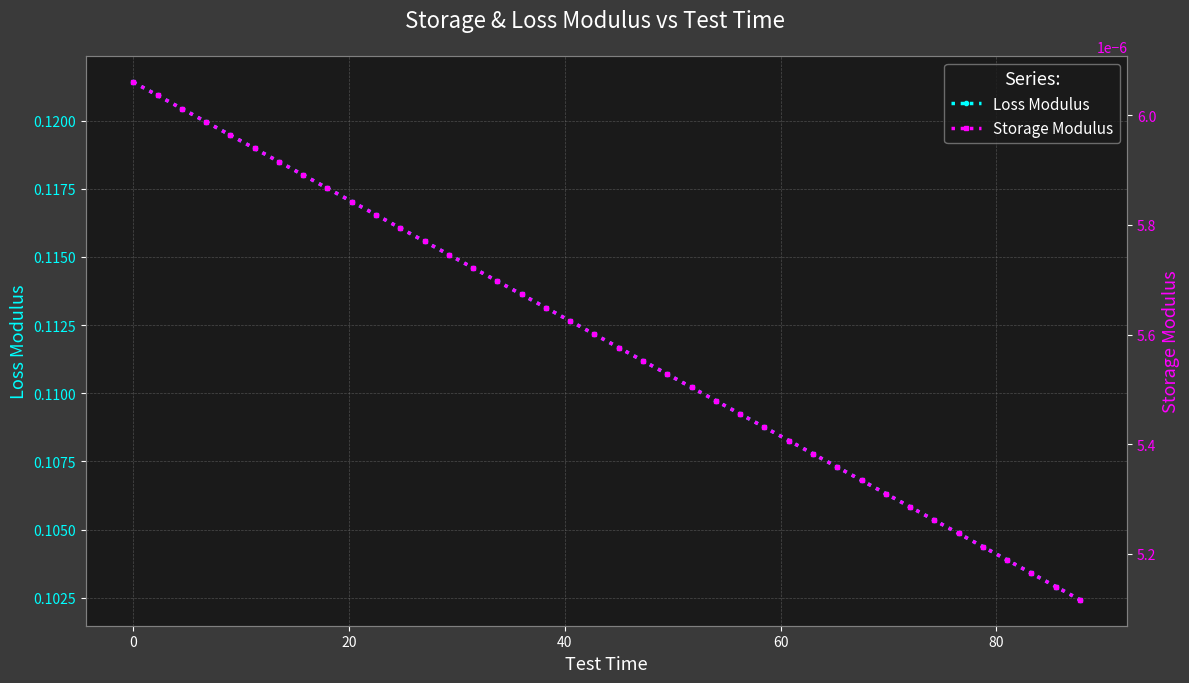

True or false: Loss Modulus has more than 1 interior local peaks.

False